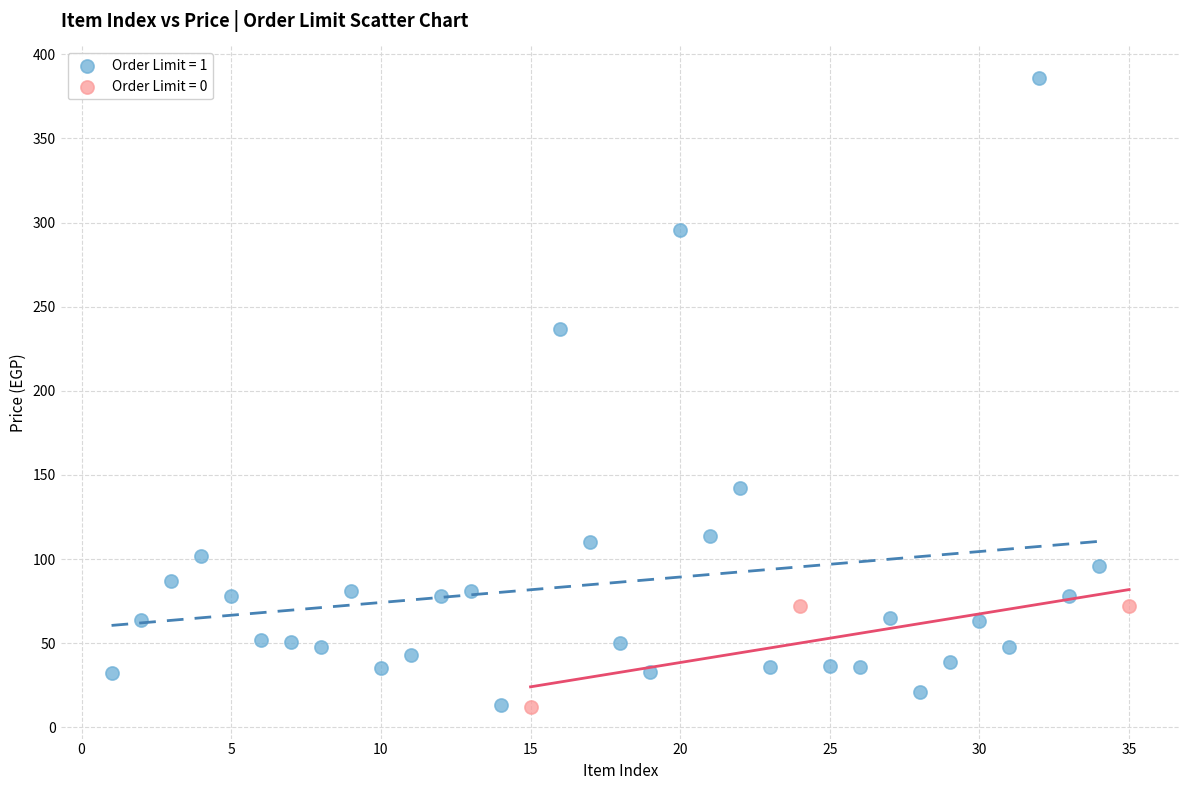

Which series has the widest spread of Y values?

Order Limit = 1